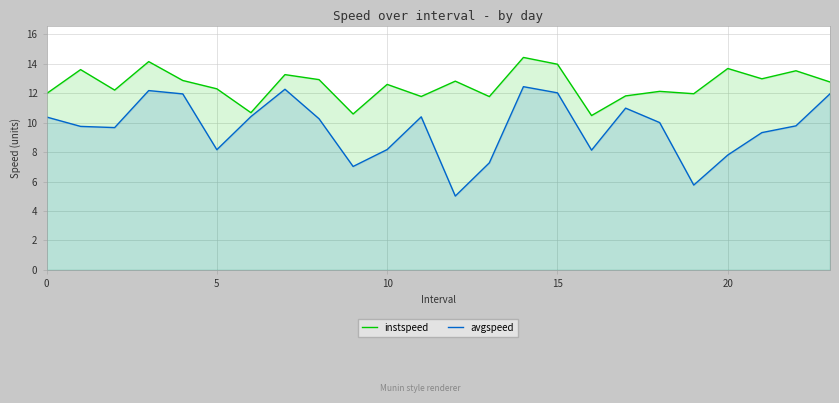

True or false: instspeed and avgspeed cross at least once.

False